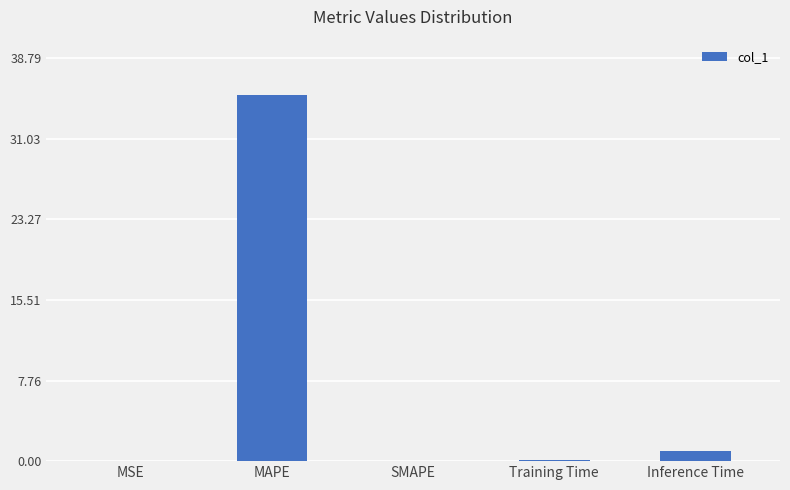

How many series are shown in this chart?

1